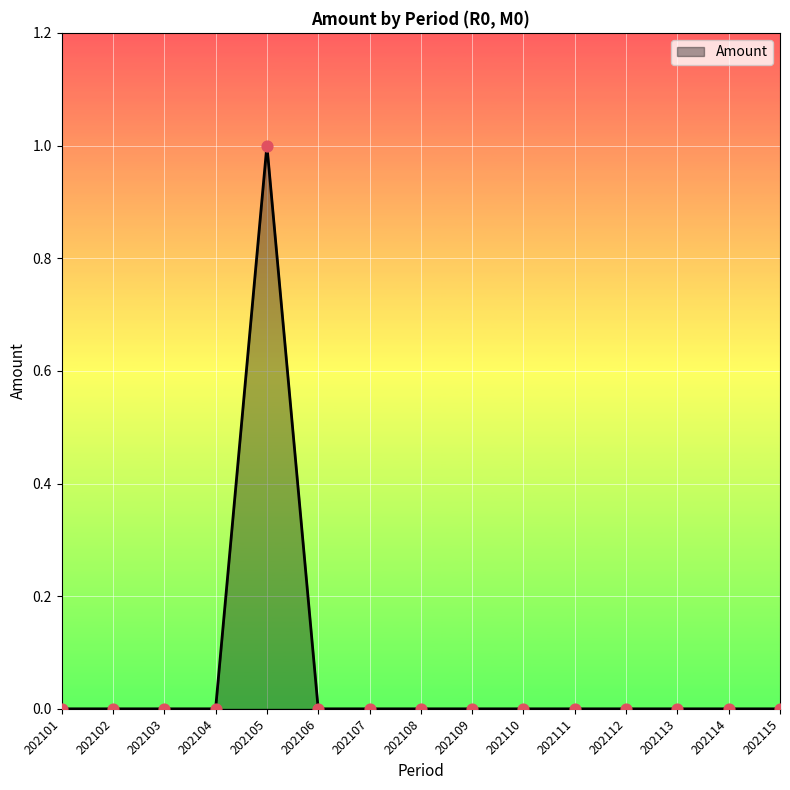

Which category has the highest value across all series?

202105